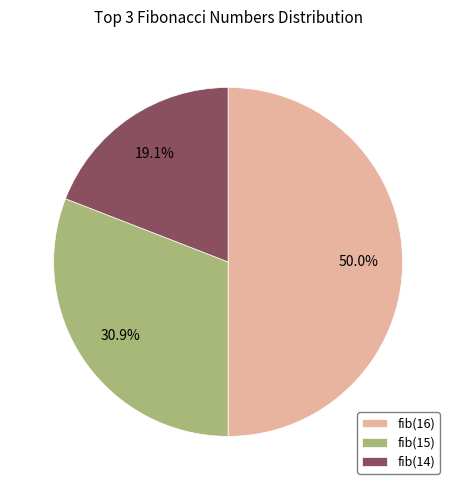

What is the total percentage of fib(15) and fib(16)?

80.9%